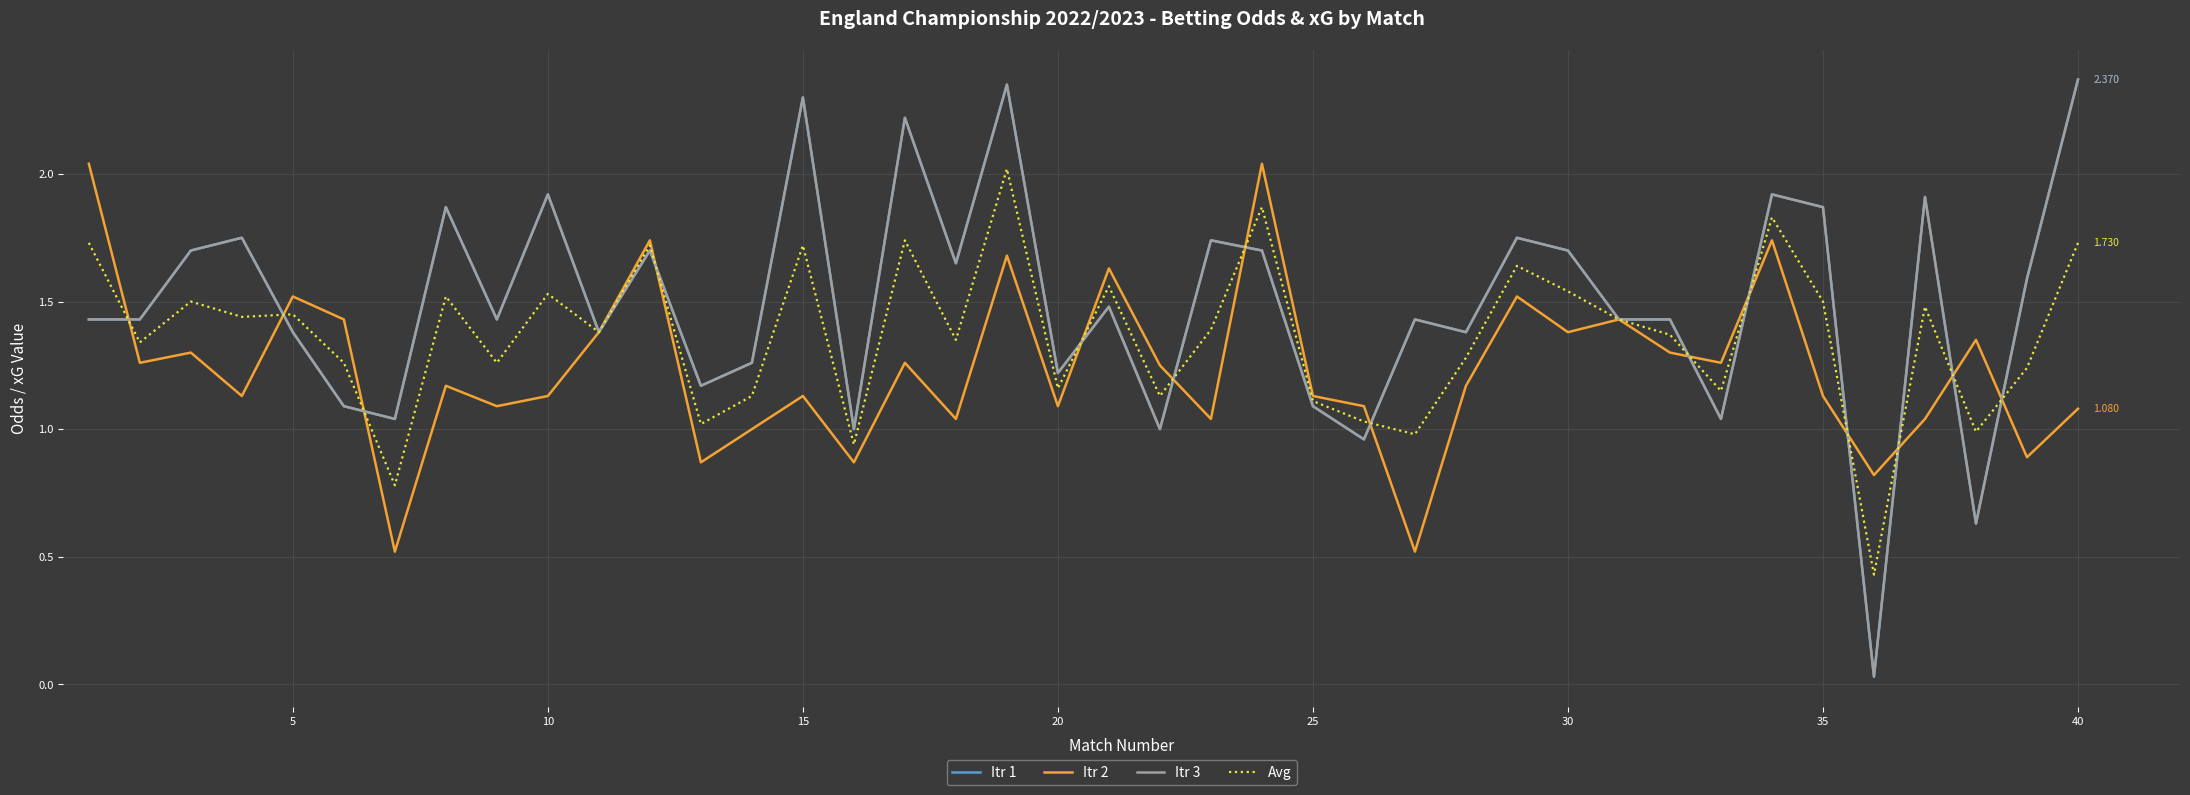

Which series has the largest total across all categories?

Itr 1